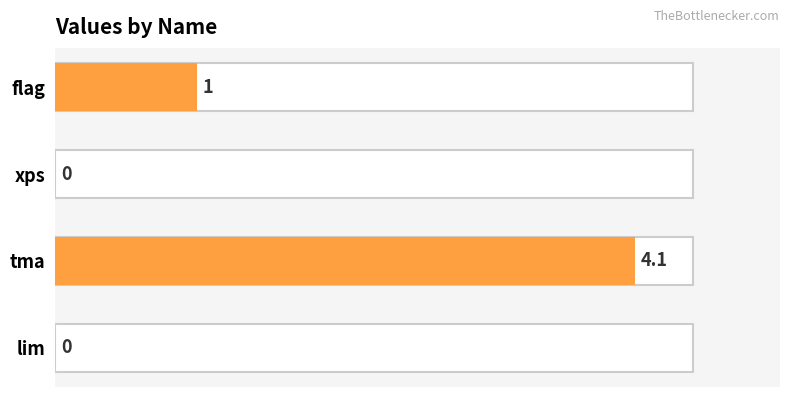

What is the maximum value shown in the chart?

4.1